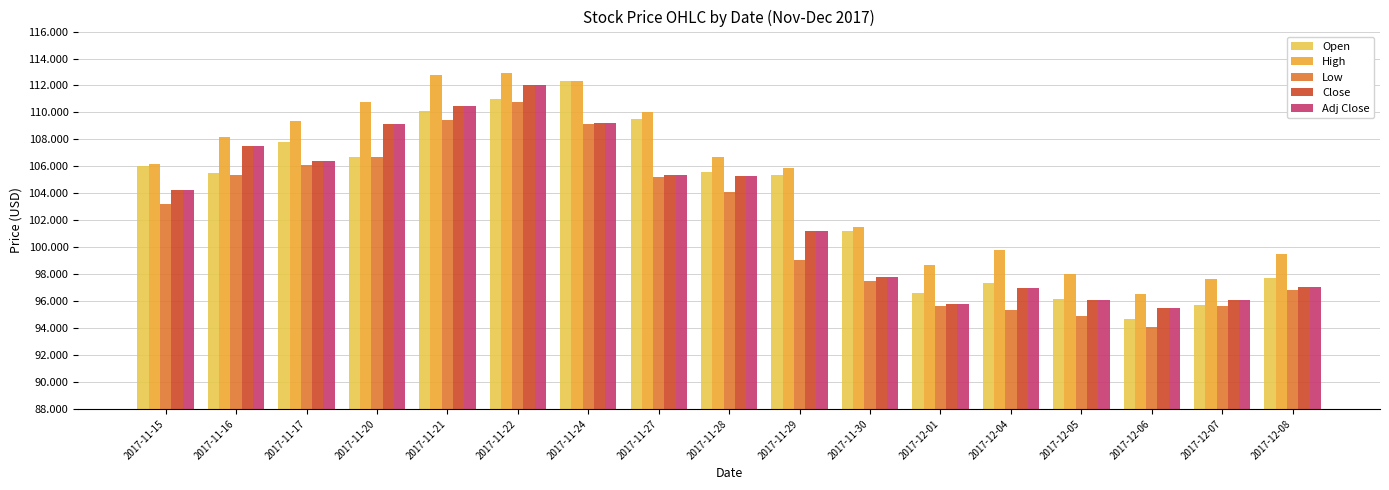

What is the difference between the highest and lowest values at 2017-11-21?

3.3